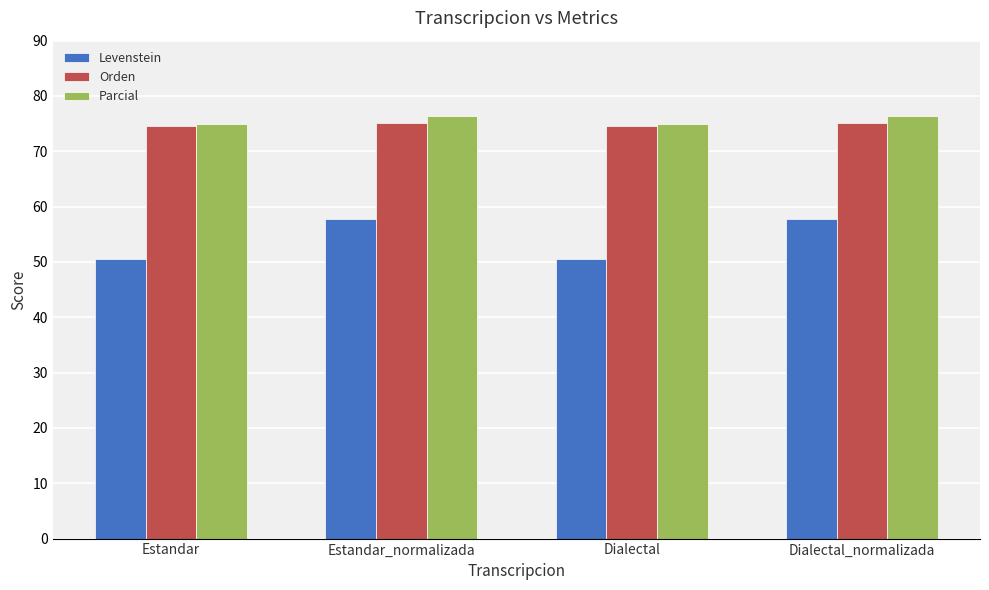

Rank the series by their maximum value, from highest to lowest.

Parcial, Orden, Levenstein